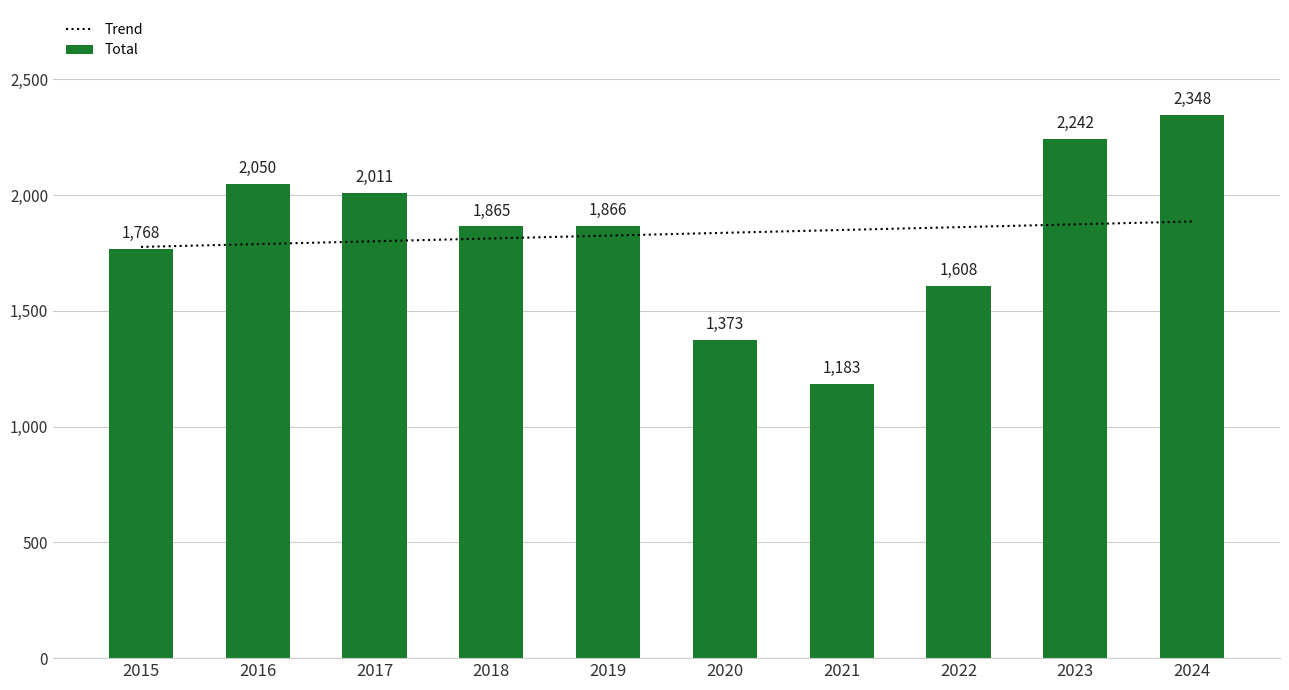

Read the value at 2018, to the nearest 10.

1860